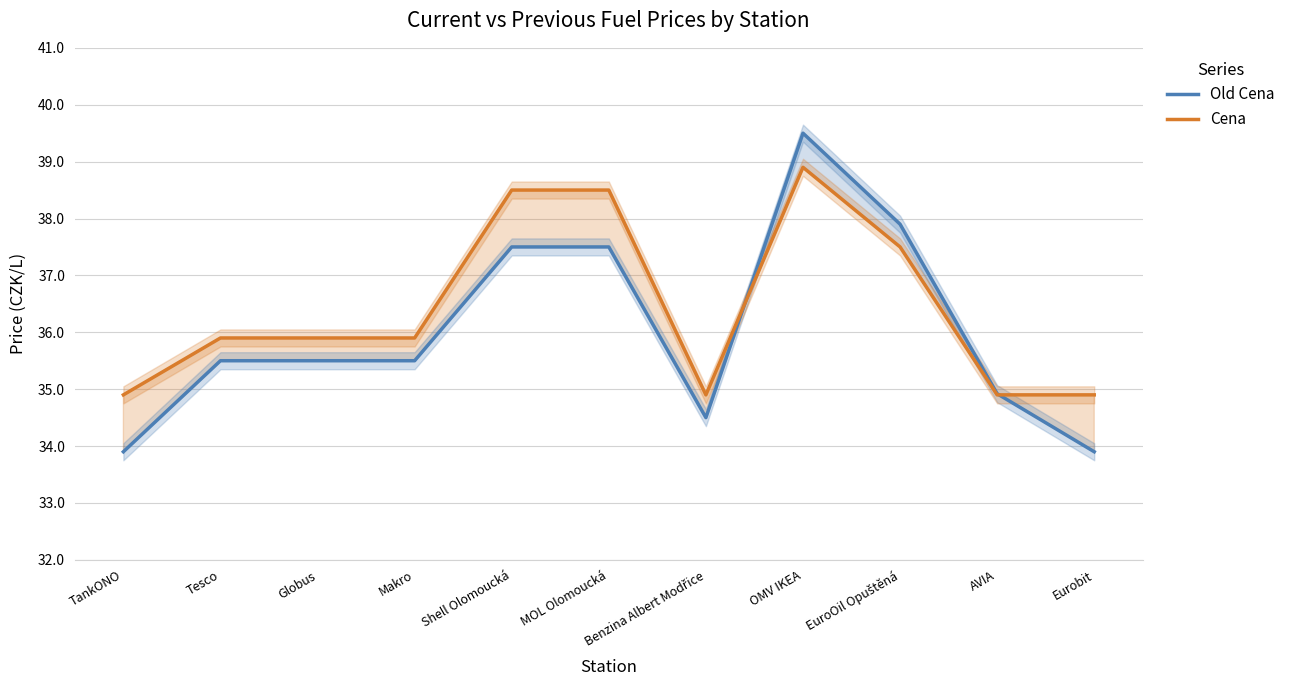

Reading right to left, list all the values displayed in this chart.

Old Cena: 33.9	34.9	37.9	39.5	34.5	37.5	37.5	35.5	35.5	35.5	33.9
Cena: 34.9	34.9	37.5	38.9	34.9	38.5	38.5	35.9	35.9	35.9	34.9